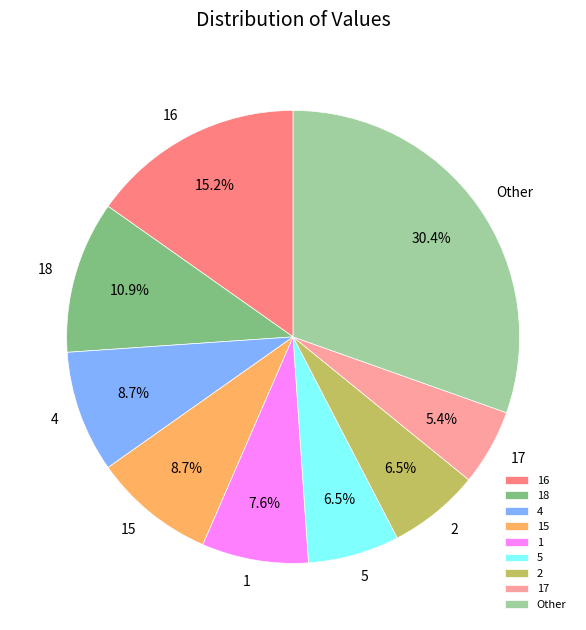

Between 5 and Other, which is larger?

Other